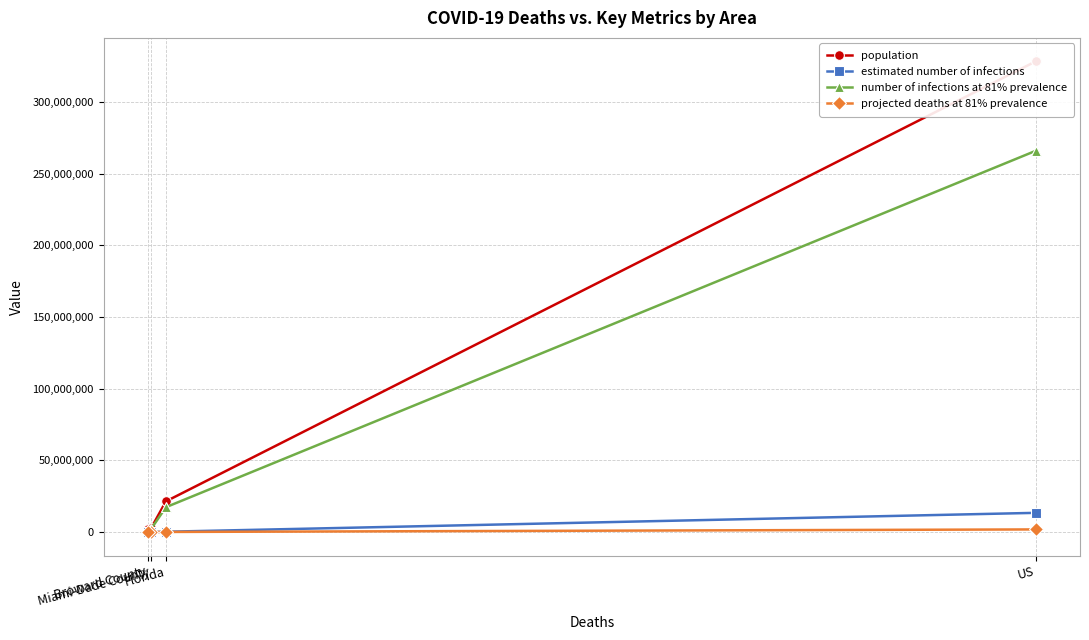

True or false: projected deaths at 81% prevalence and estimated number of infections intersect in this chart.

False